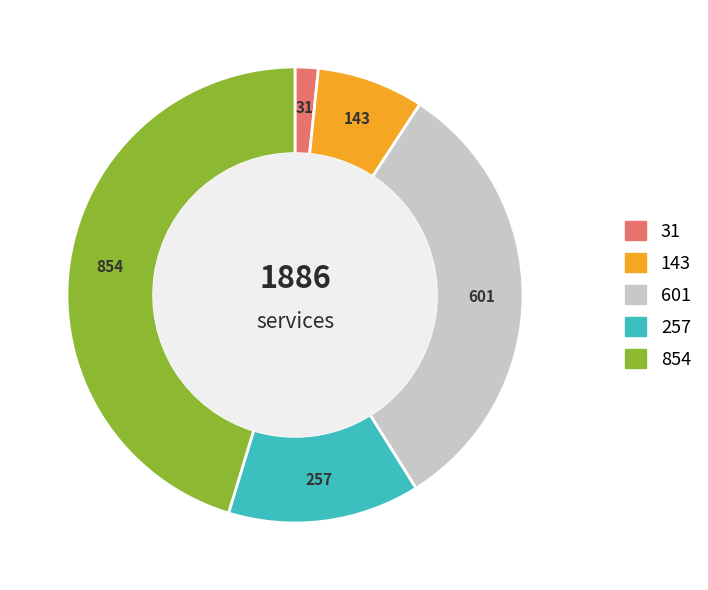

Does any single category account for the majority?

No